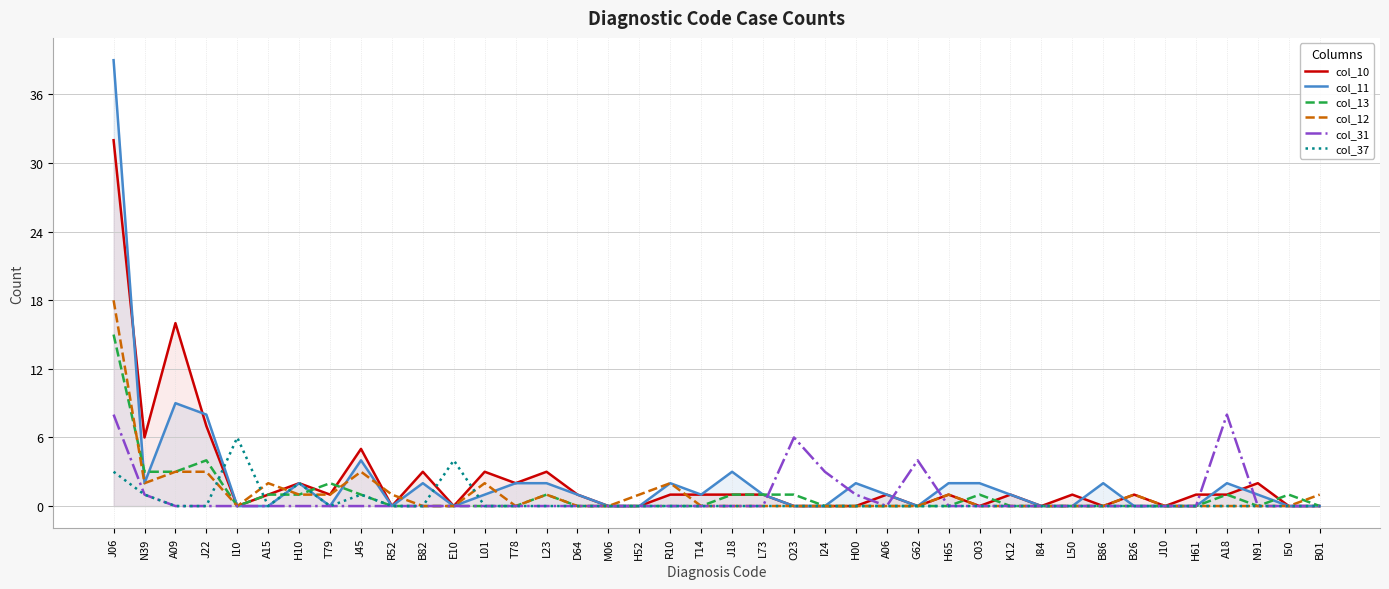

At which label is col_13 closest to 7?

J22